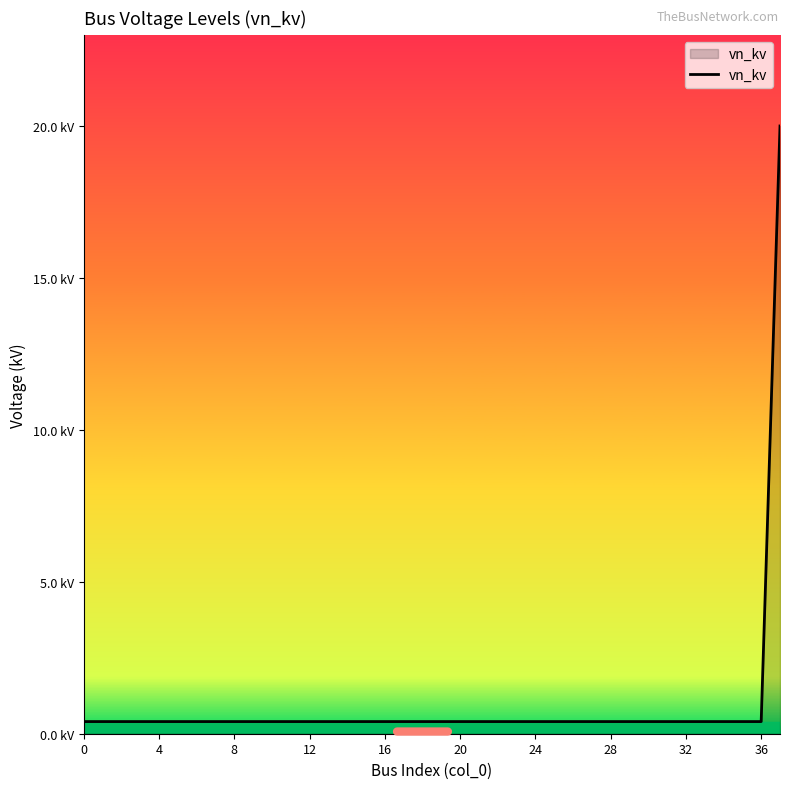

Does the chart display data point markers on the line(s)?

No